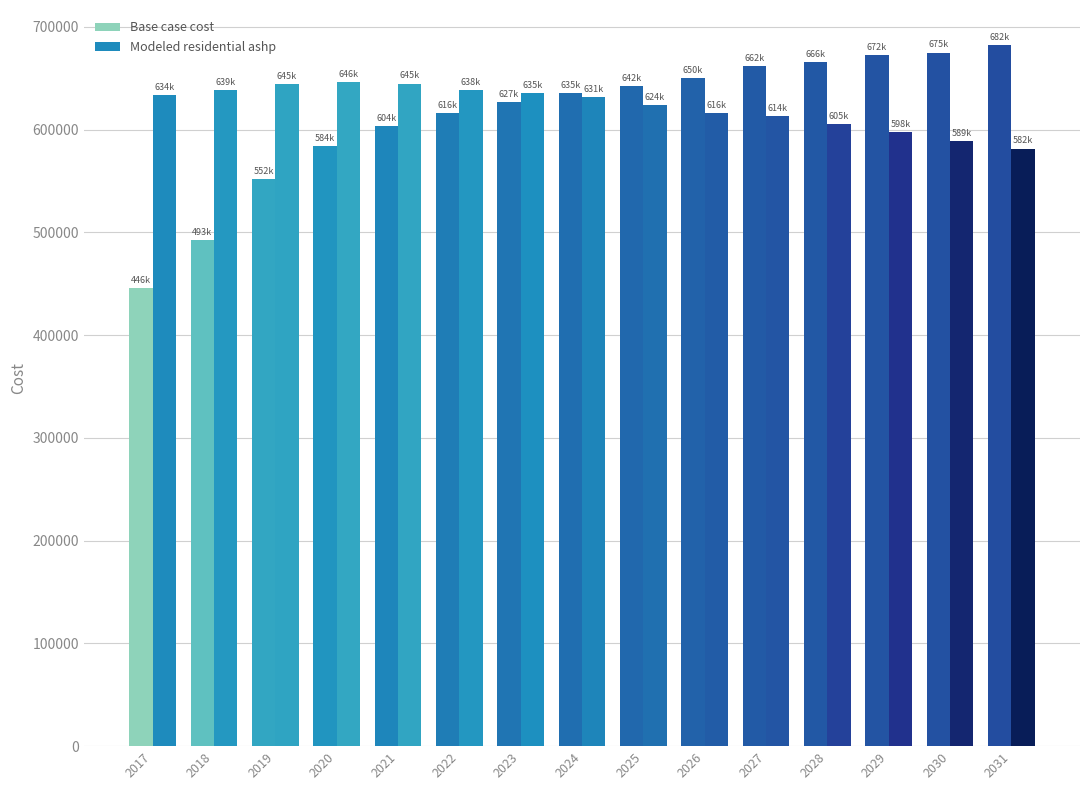

How many series are shown in this chart?

2